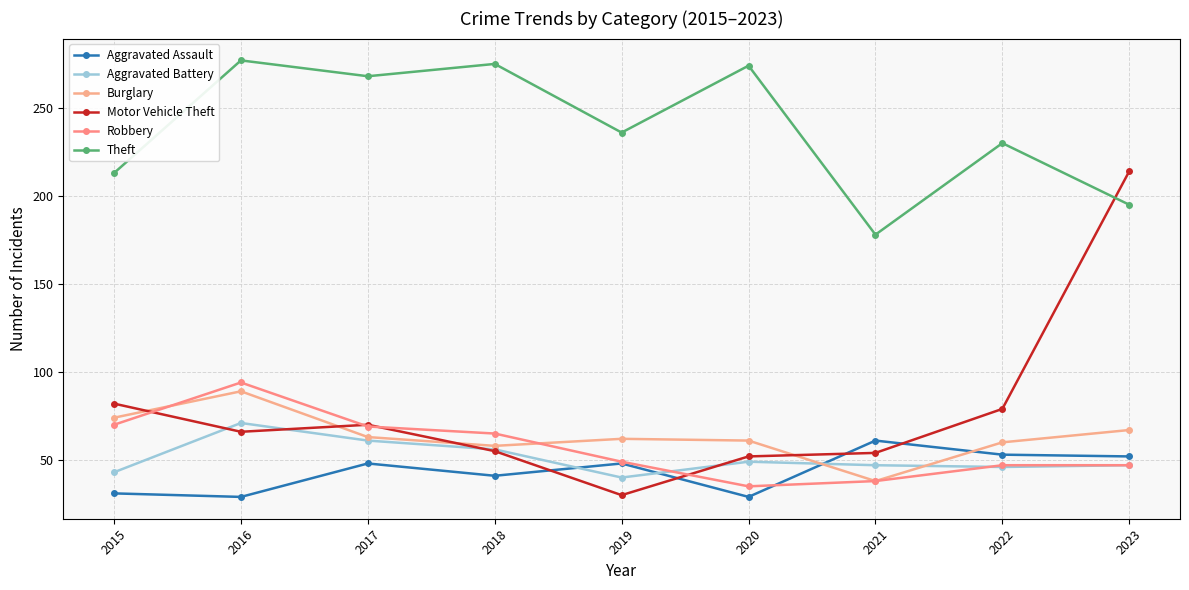

Which series has the largest total across all categories?

Theft